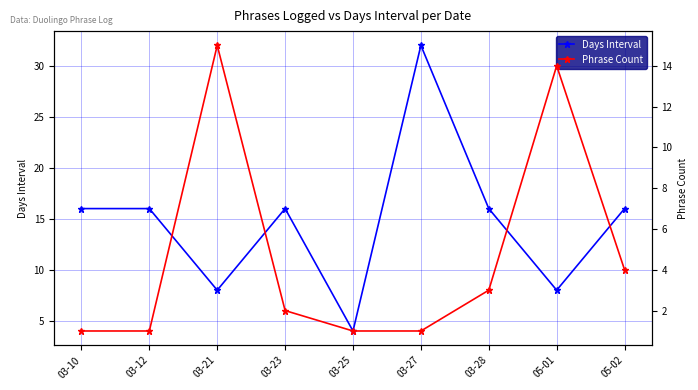

Reading left to right, transcribe all the data shown in this chart.

Days Interval: 03-10=16	03-12=16	03-21=8	03-23=16	03-25=4	03-27=32	03-28=16	05-01=8	05-02=16
Phrase Count: 03-10=1	03-12=1	03-21=15	03-23=2	03-25=1	03-27=1	03-28=3	05-01=14	05-02=4